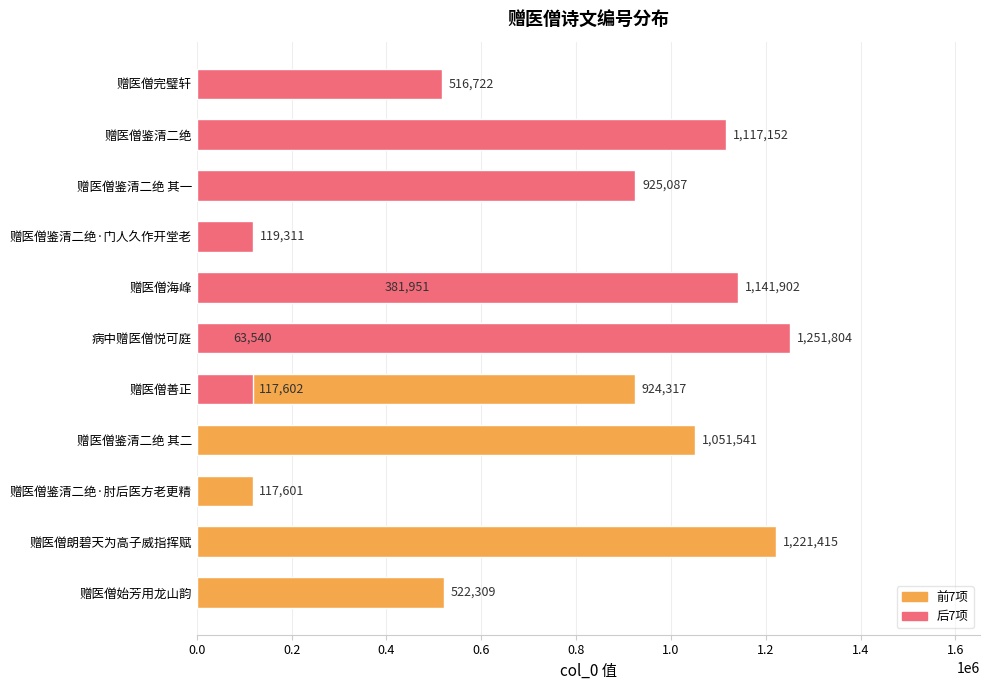

What is the difference between the maximum and minimum values?

1188264